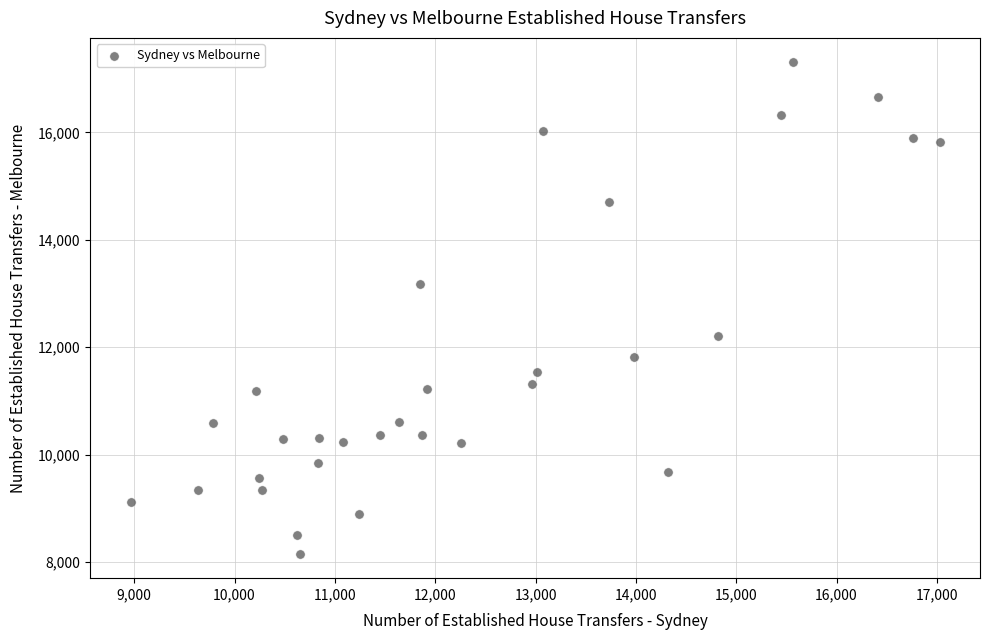

What is the range of Y values (max minus min)?

9148